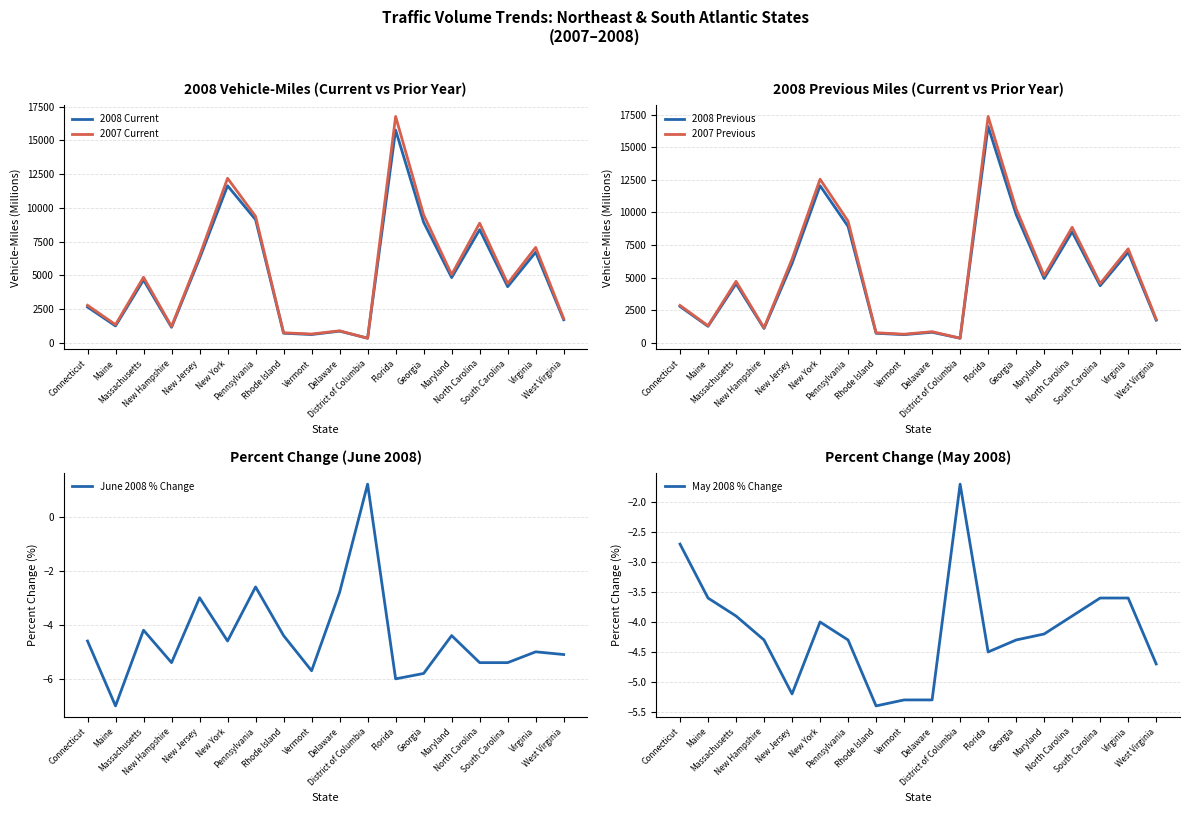

The value of 2008 Previous at District of Columbia is 576.4. True or false?

False